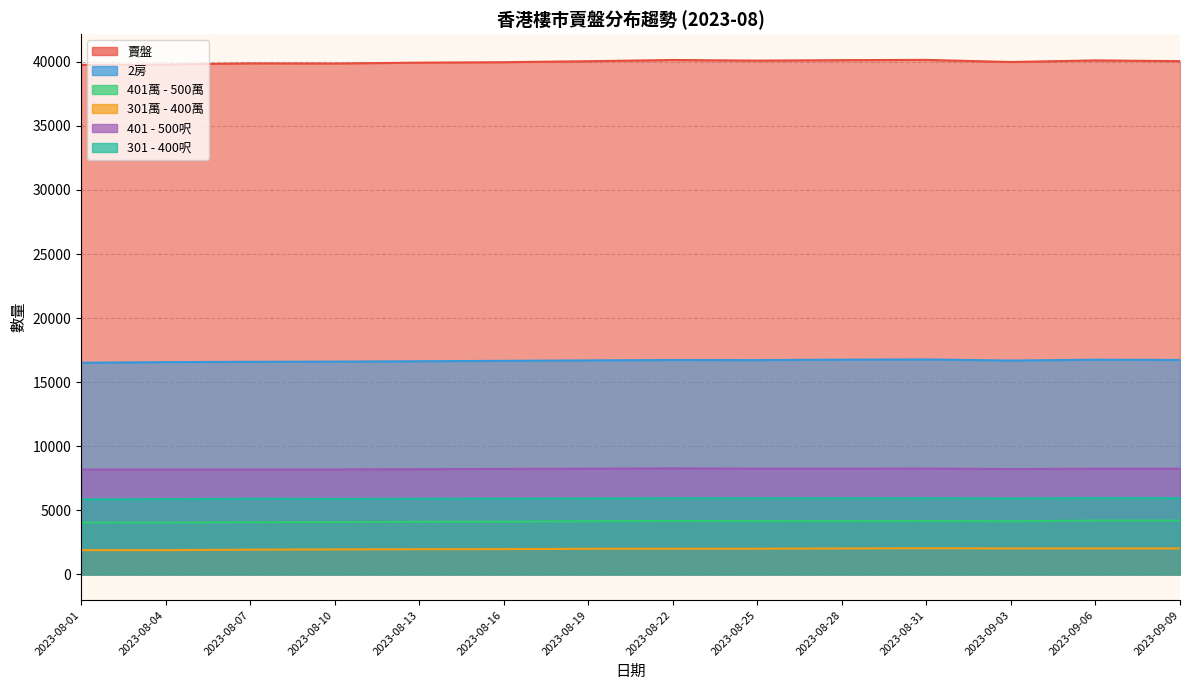

What value does the 賣盤 series have at 2023-09-09, to the nearest 10?

40050